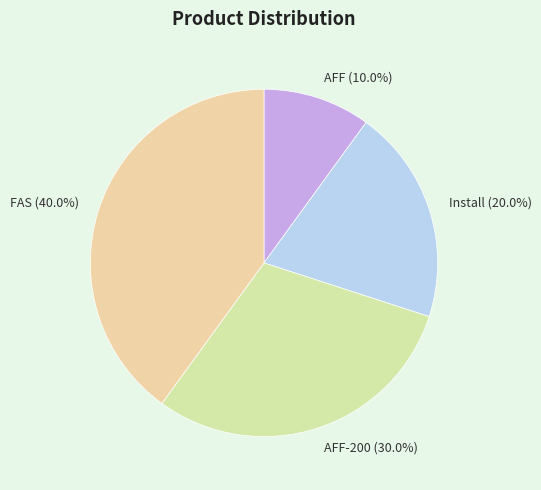

What is the largest slice in the pie chart?

FAS (40.0%)